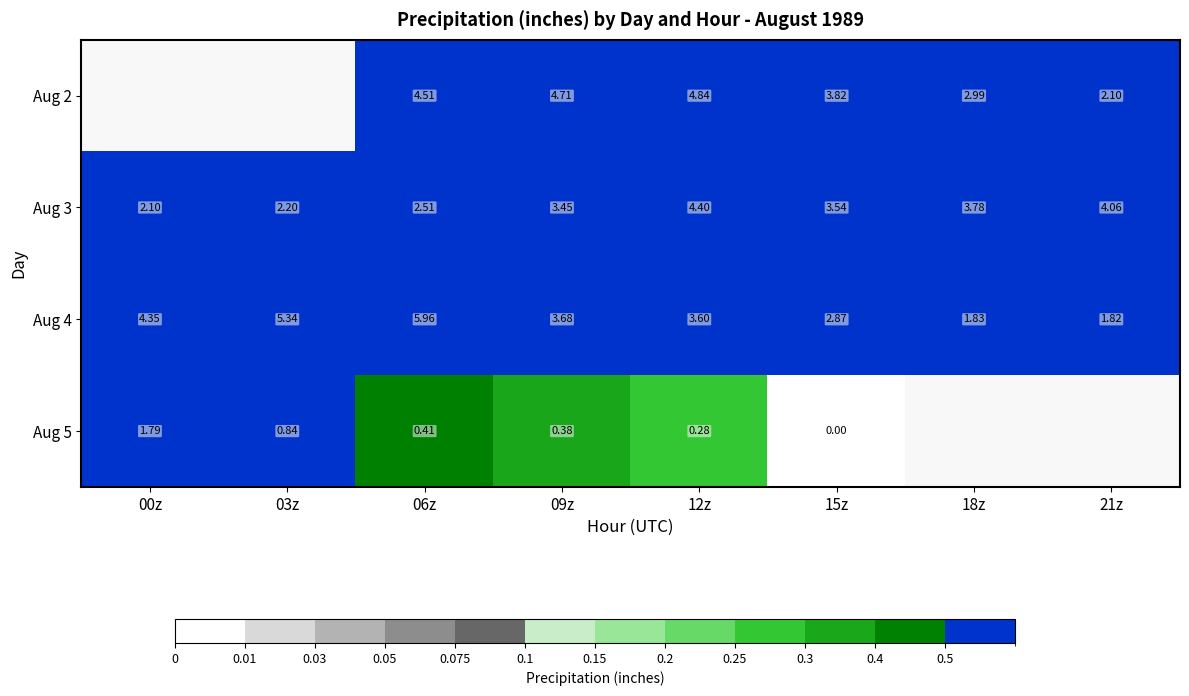

Is the value of Aug 3 at 06z greater than the value of Aug 4 at 00z?

No